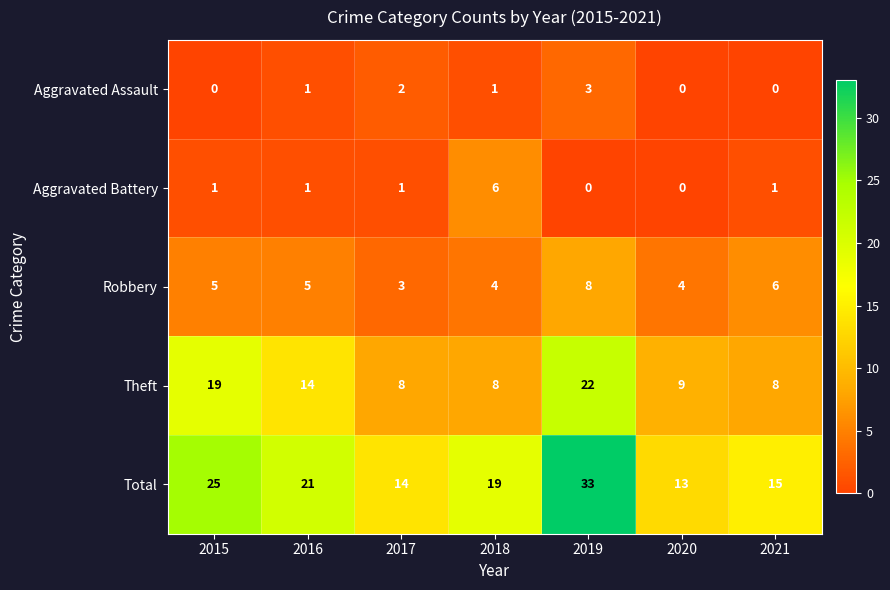

What is the difference between the maximum and minimum values in the Aggravated Battery series?

6